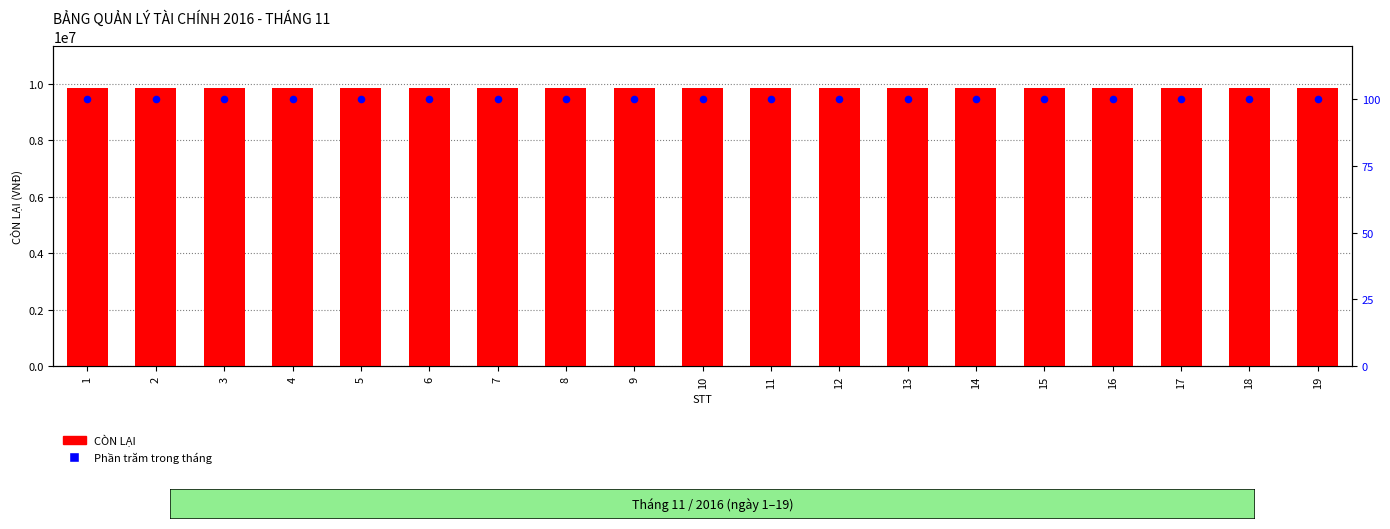

Is the value of Phần trăm trong tháng at 10 greater than the value of CÒN LẠI at 15?

No